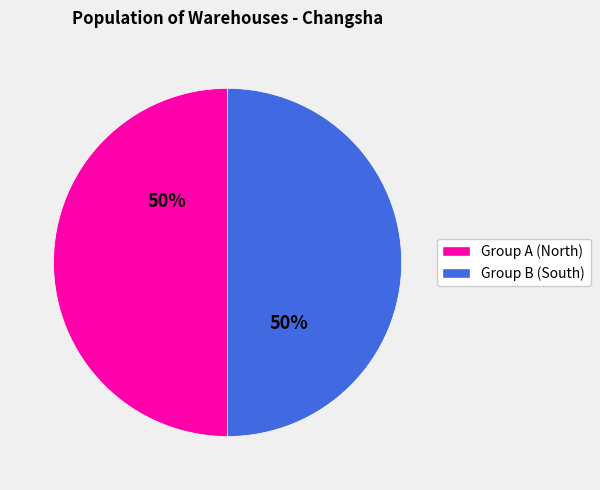

To the nearest percent, what is the average slice percentage?

50%